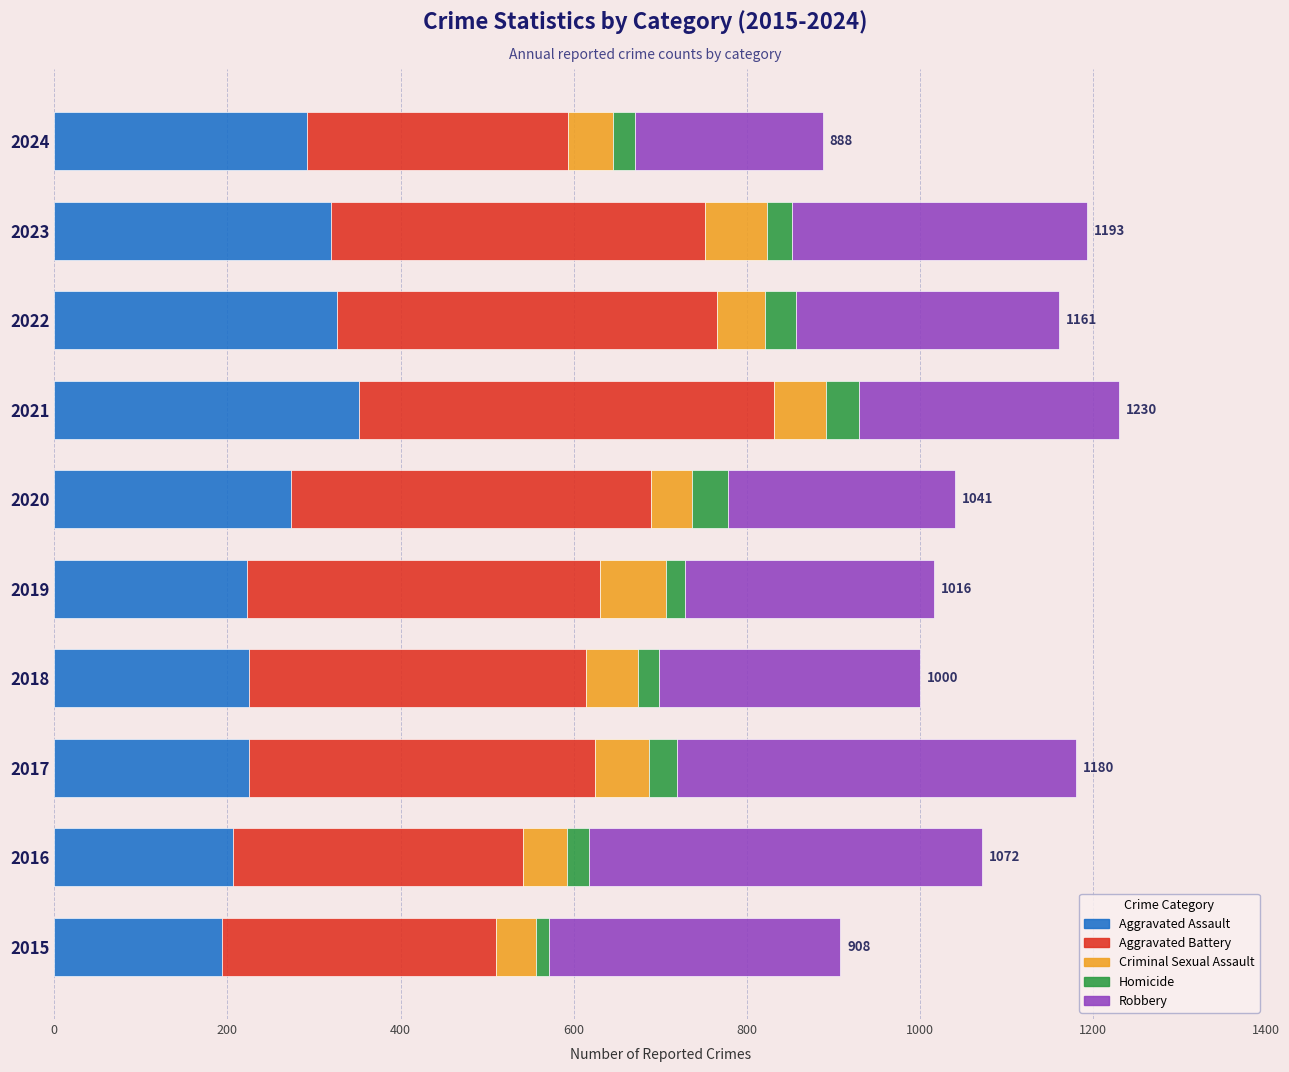

What are all the series names shown in the legend?

Aggravated Assault, Aggravated Battery, Criminal Sexual Assault, Homicide, Robbery